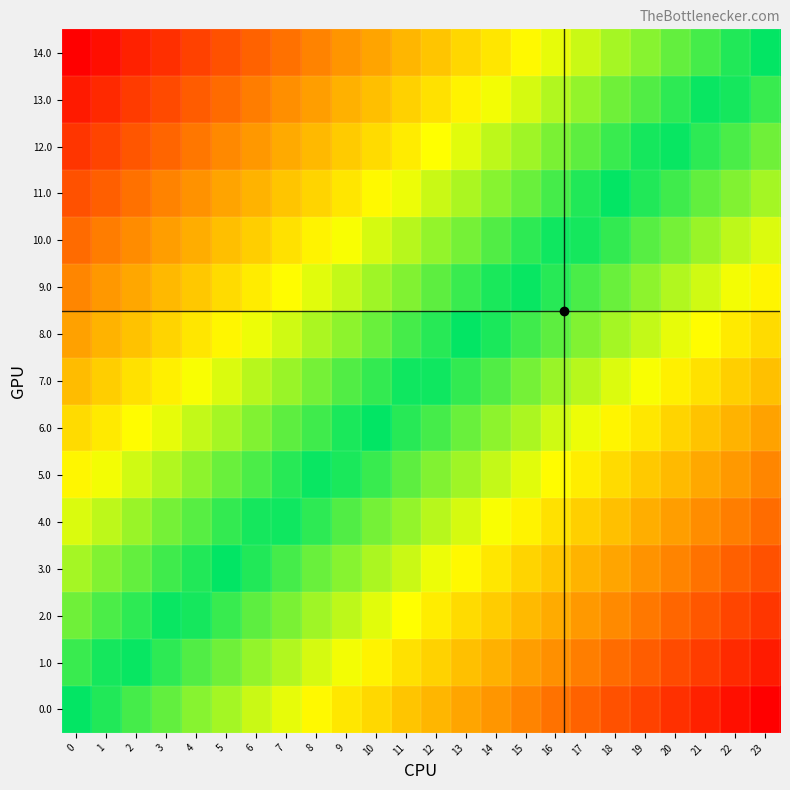

Which has a higher value, 18 or 3?

3